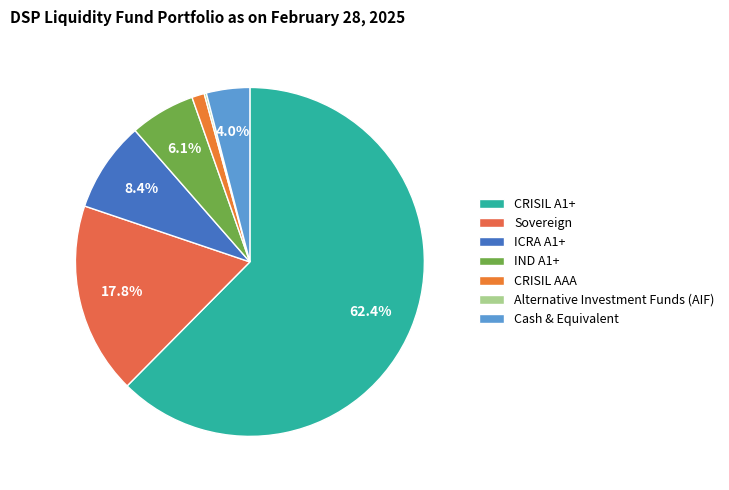

Rank the categories by value from highest to lowest.

CRISIL A1+, Sovereign, ICRA A1+, IND A1+, Cash & Equivalent, CRISIL AAA, Alternative Investment Funds (AIF)